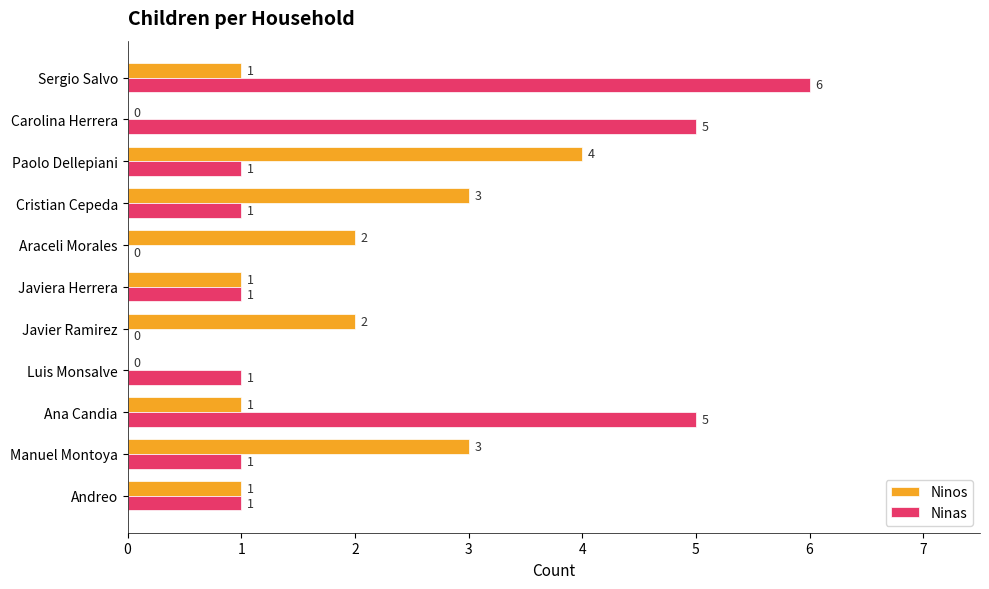

Which series has the largest total across all categories?

Ninas